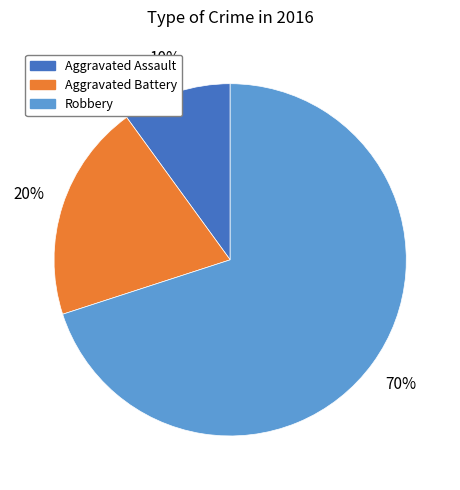

To the nearest percent, what percentage of the pie is Aggravated Battery?

20%